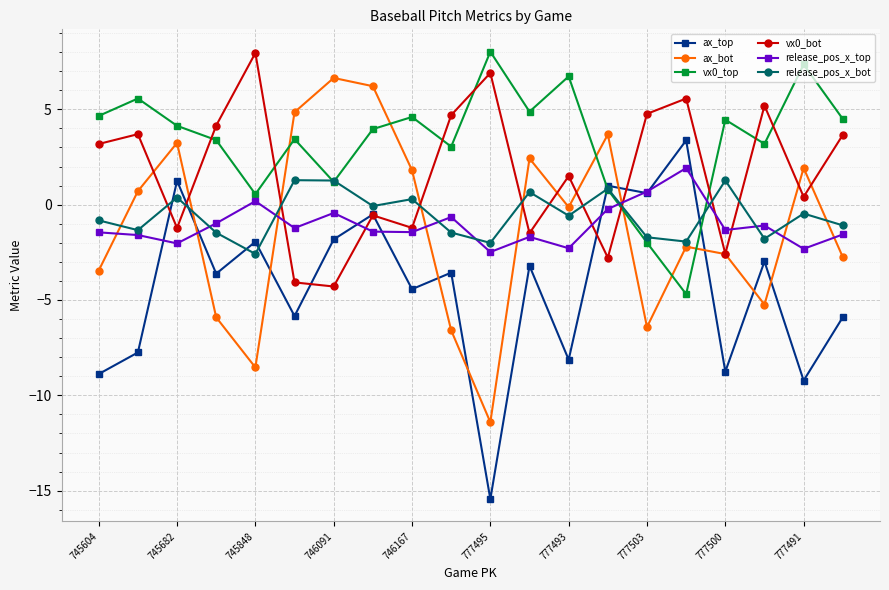

How many intersections are there between ax_top and ax_bot?

8